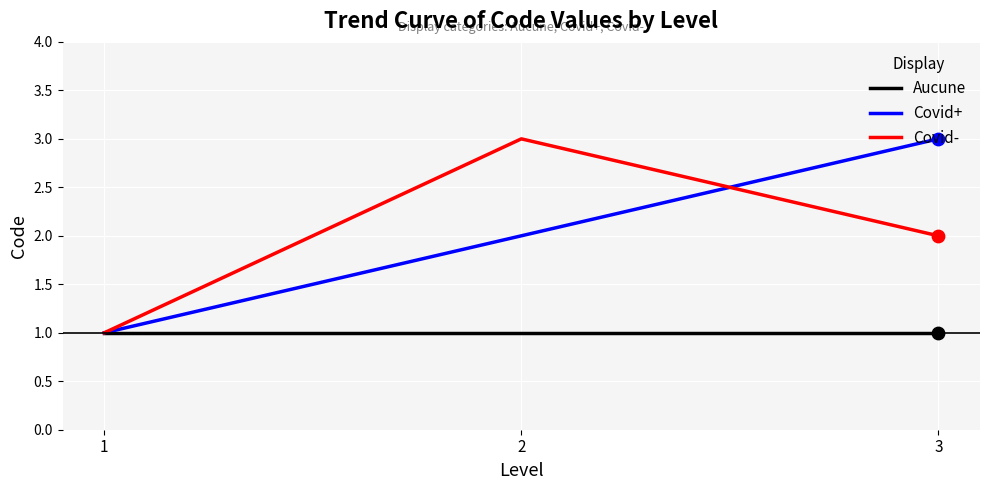

What are all the series names shown in the legend?

Aucune, Covid+, Covid-